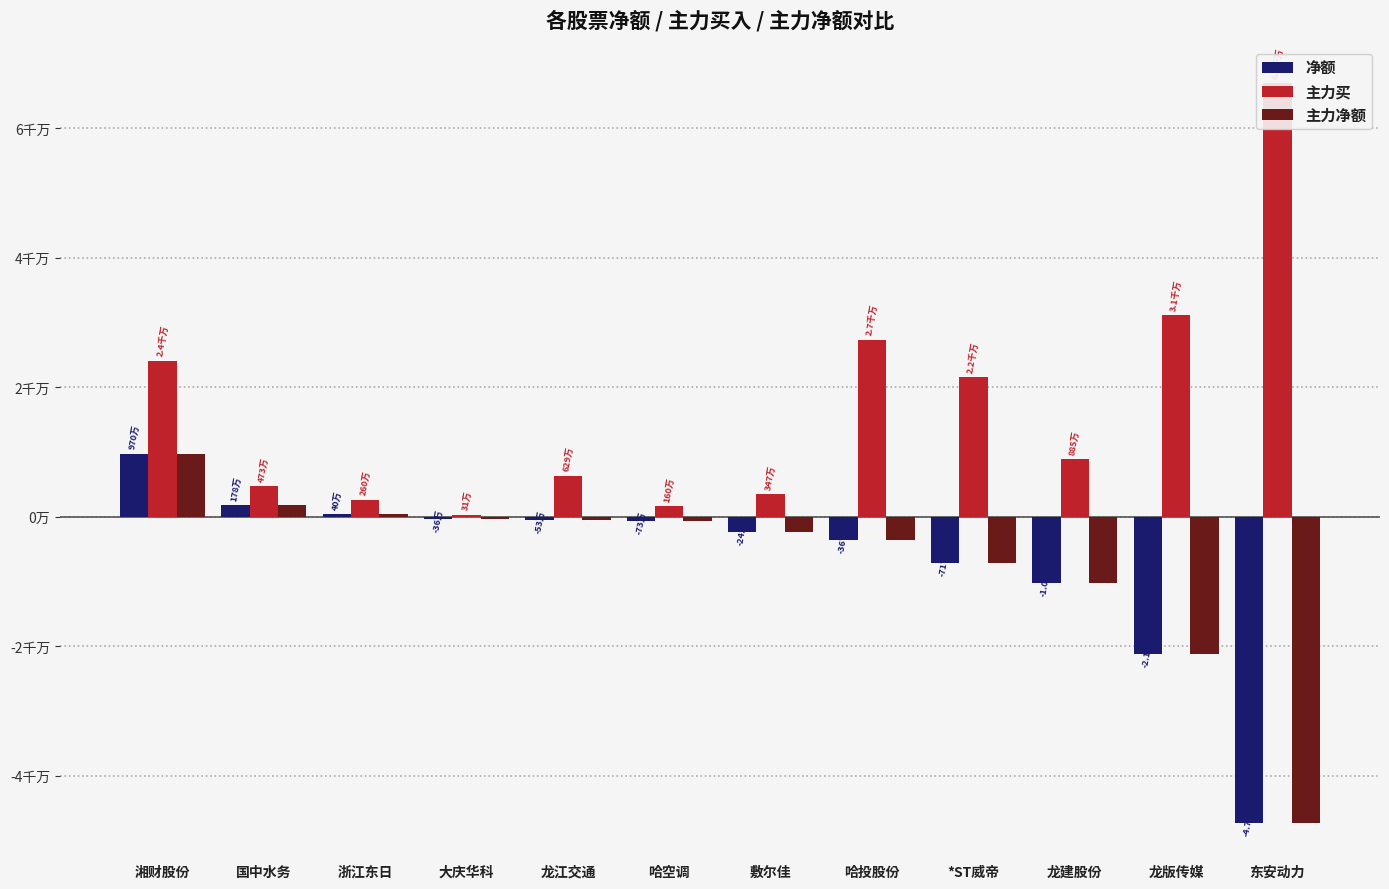

What is the sum of all 主力净额 values?

-81838418